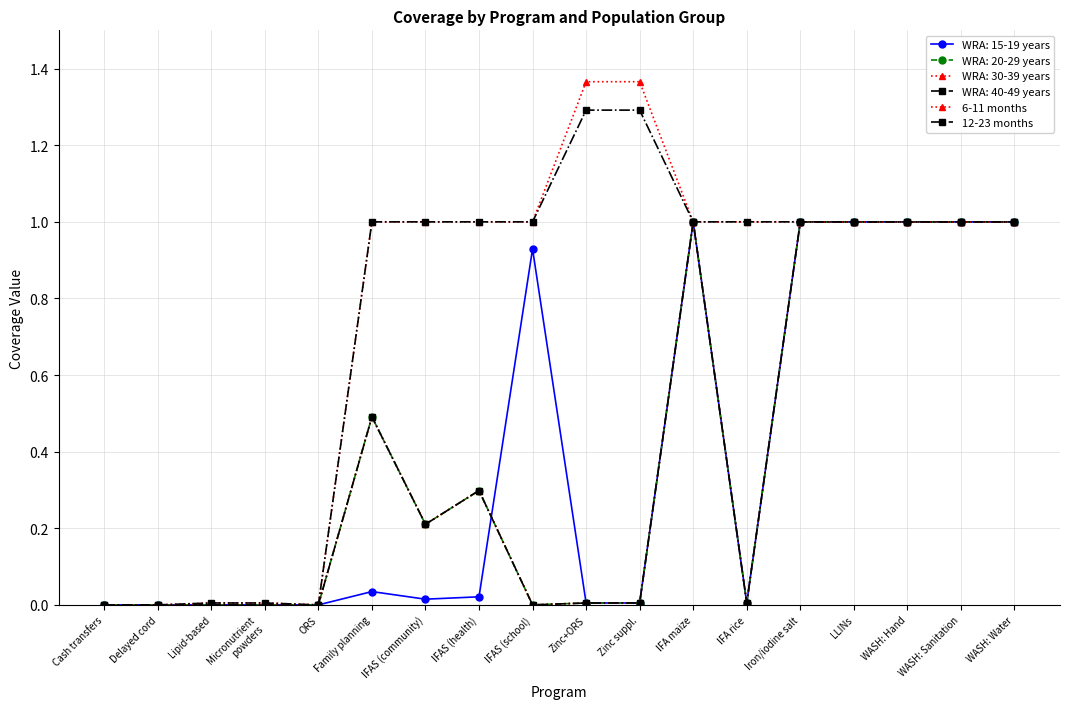

Rank the categories by 6-11 months value from highest to lowest.

Zinc+ORS, Zinc suppl., Family planning, IFAS (community), IFAS (health), IFAS (school), IFA maize, IFA rice, Iron/iodine salt, LLINs, WASH: Hand, WASH: Sanitation, WASH: Water, Lipid-based, Micronutrient
powders, Cash transfers, Delayed cord, ORS